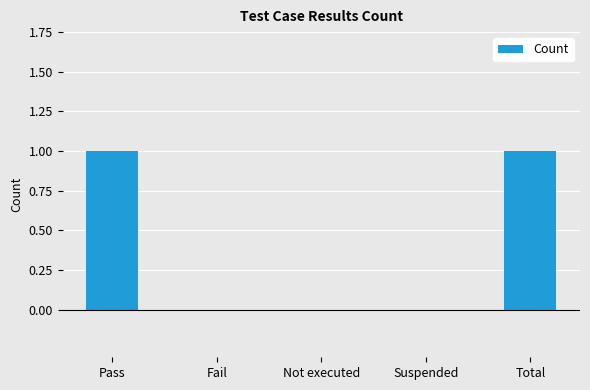

The value at Fail is 1. True or false?

False